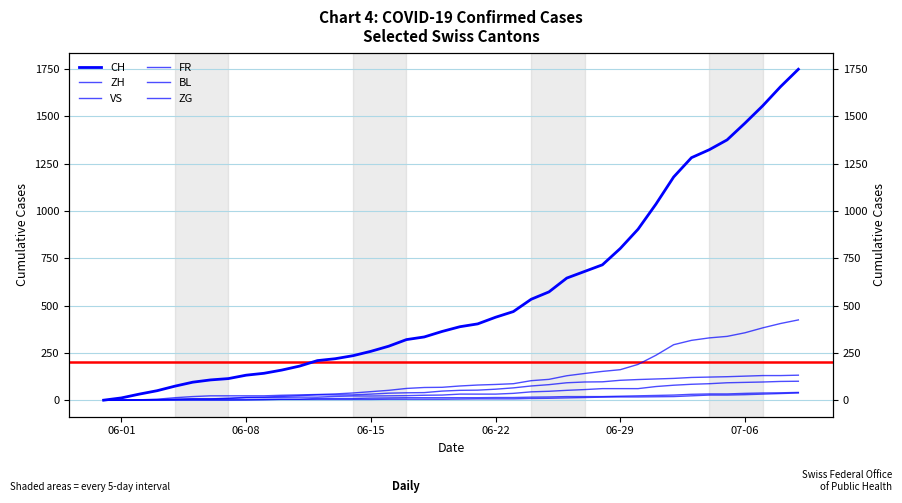

What are all the series names shown in the legend?

CH, ZH, VS, FR, BL, ZG